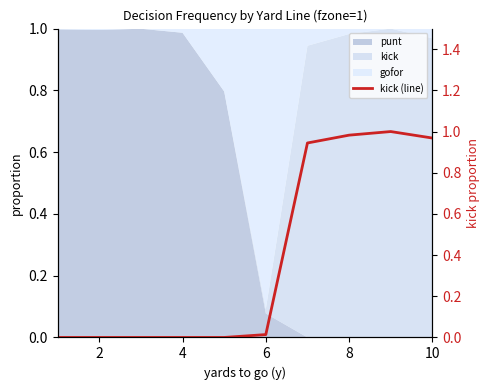

How many positive values are there?

5